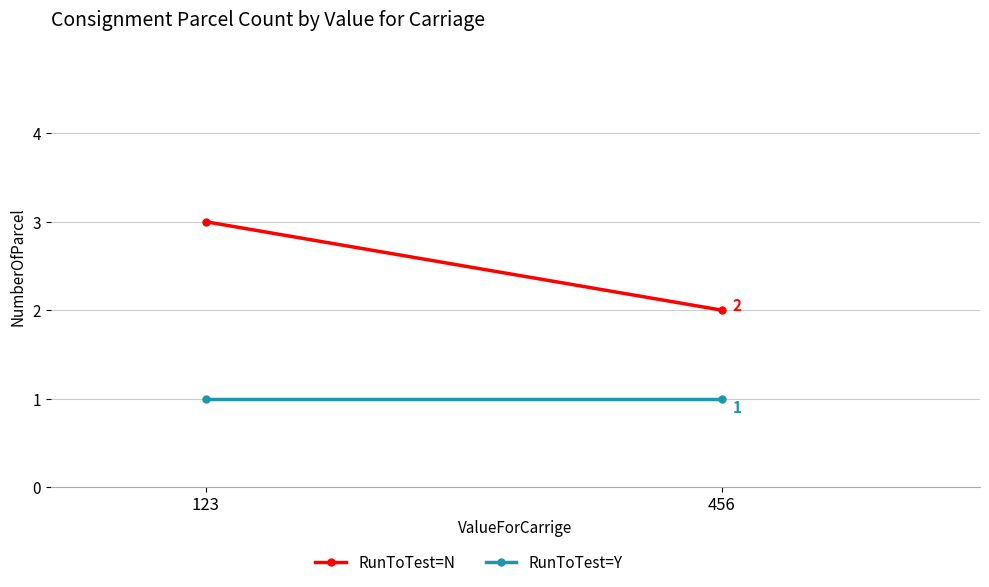

What is the difference between the highest and lowest values at 456?

1